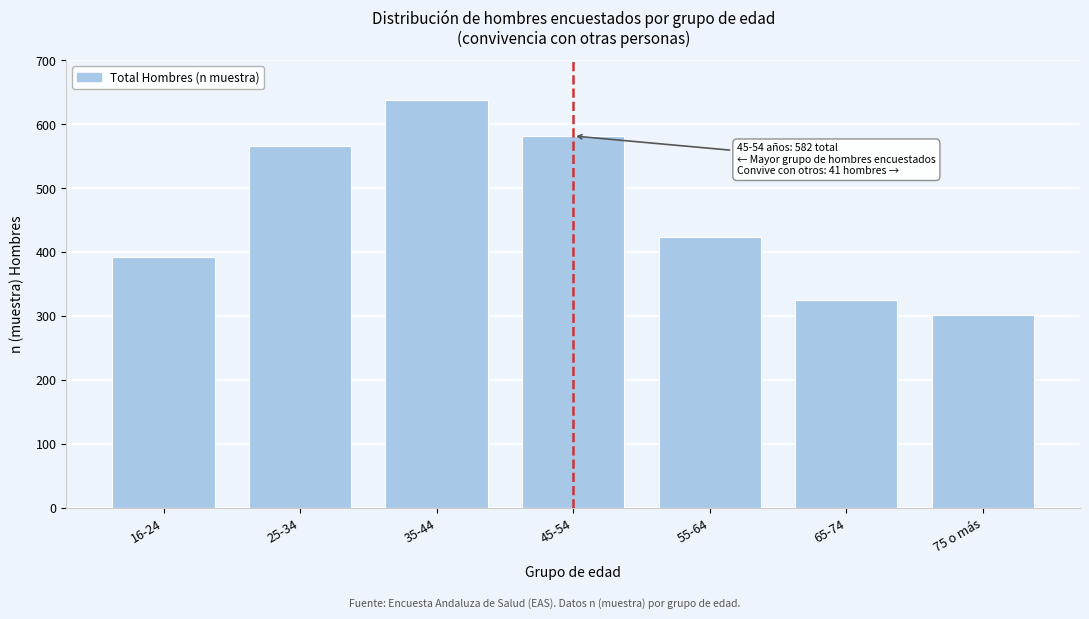

Reading right to left, extract all data points from this chart.

75 o más=302	65-74=325	55-64=424	45-54=582	35-44=638	25-34=567	16-24=393